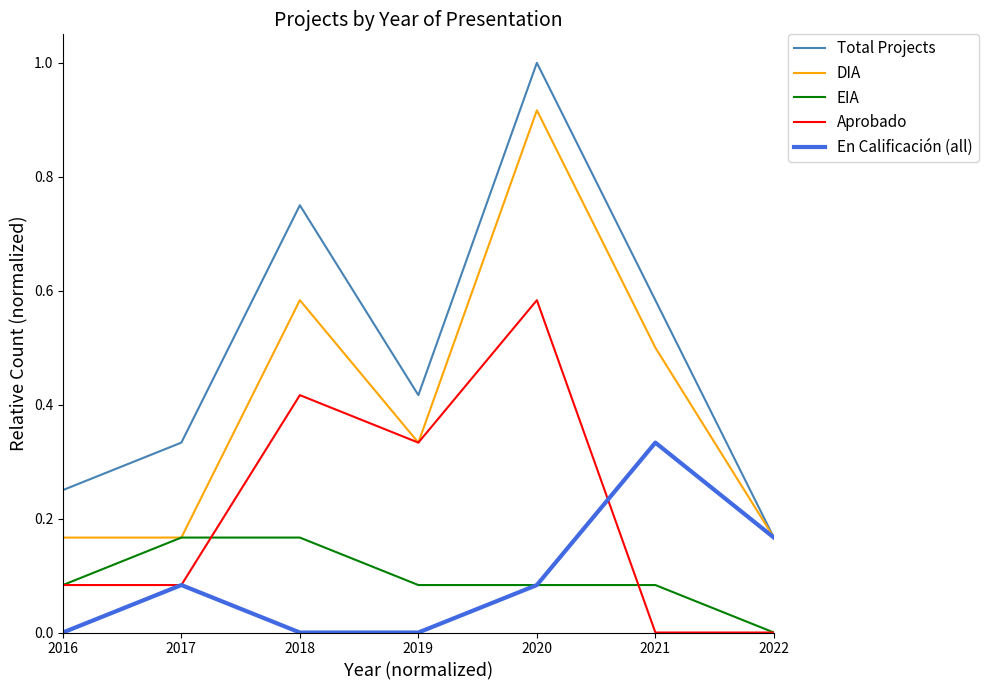

Between 2020 and 2022, which series saw the biggest shift?

Total Projects